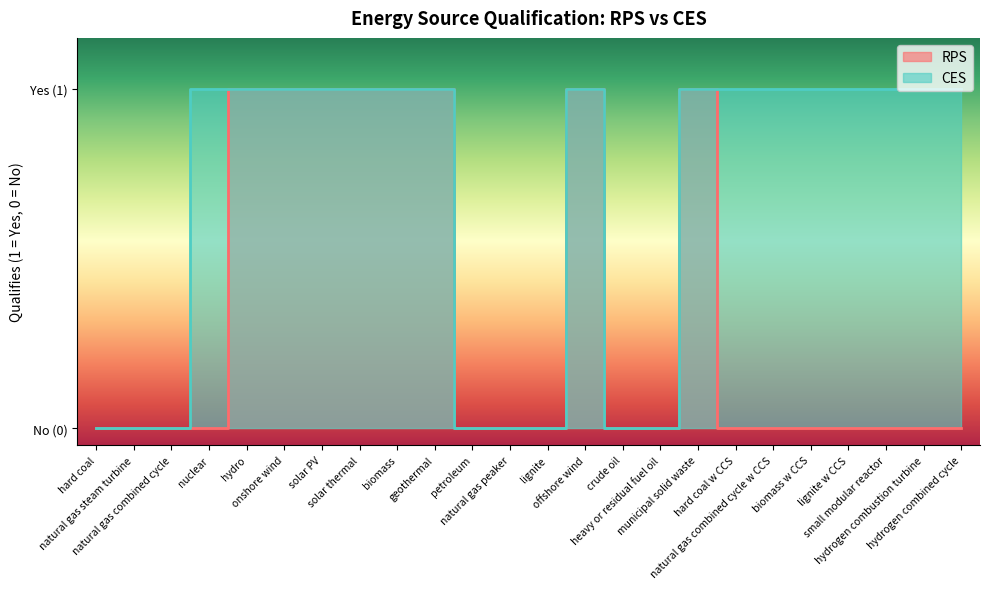

At hydrogen combustion turbine, list the series in order from largest to smallest.

CES, RPS